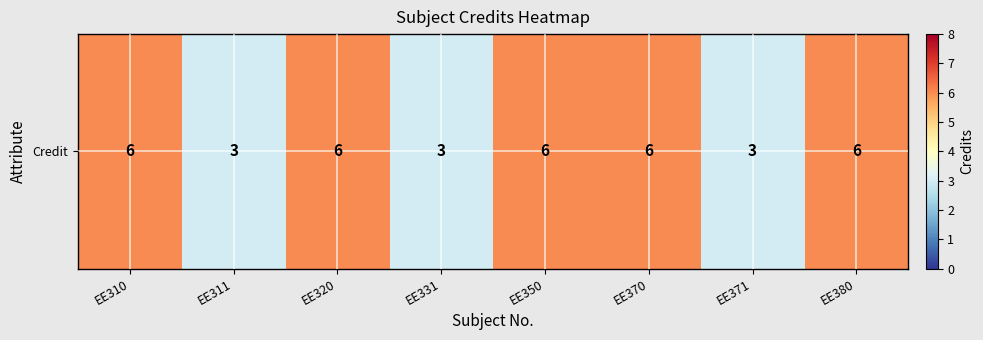

Rank the categories by value from lowest to highest.

EE311, EE331, EE371, EE310, EE320, EE350, EE370, EE380